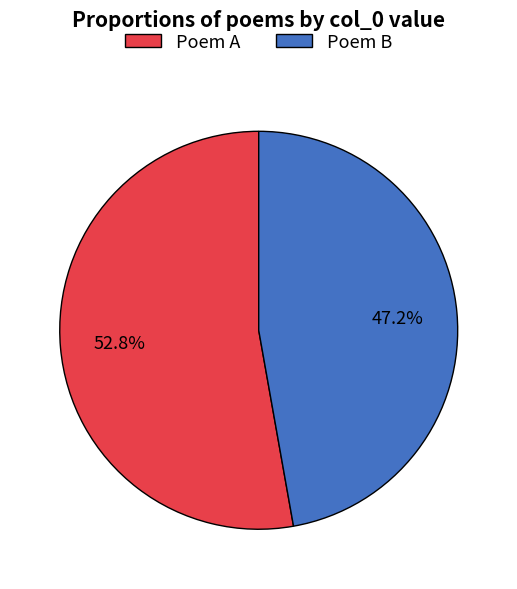

Do Poem B and Poem A together represent more than half of the pie?

Yes